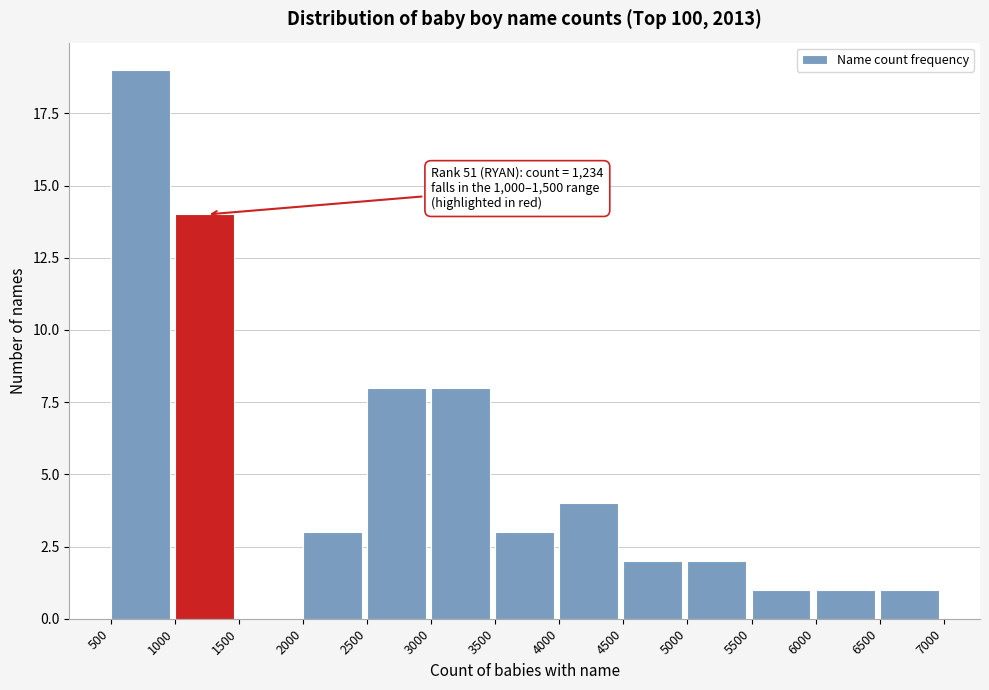

Over which range of the x-axis is the bar tallest?

500 to 1000